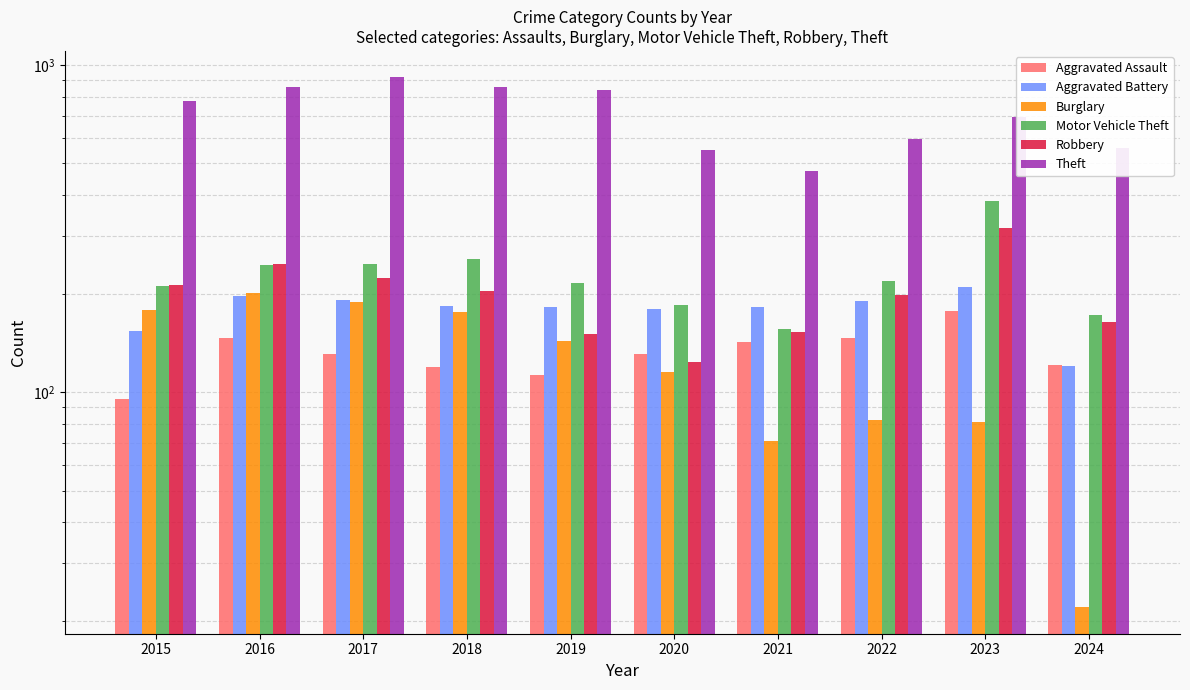

What is the sum of the Aggravated Assault values at 2021 and 2018?

261